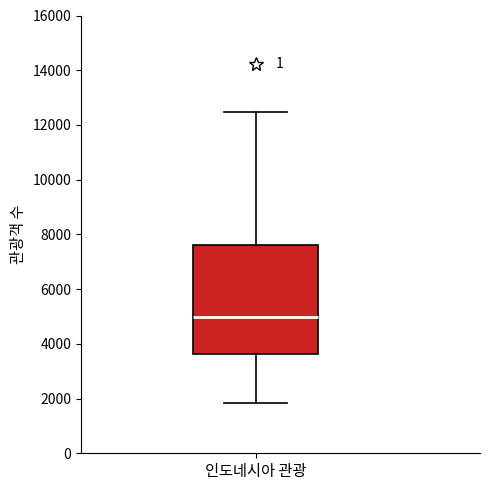

Where is the lower edge of the box for 인도네시아 관광 on the y-axis? The values are not printed on the chart, so give them approximately, as read against the axis.

3600